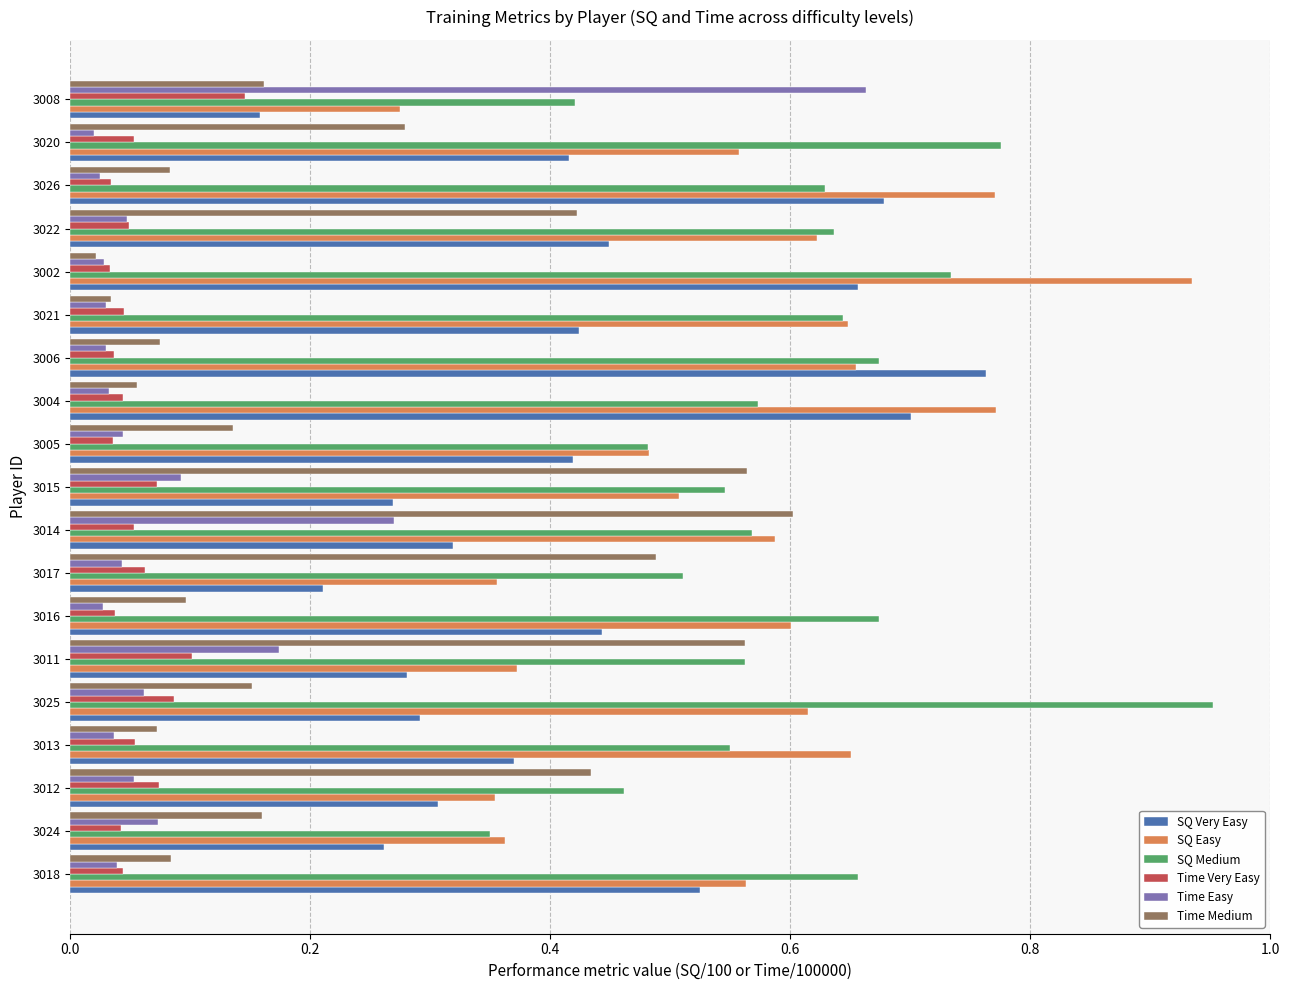

What are all the series names shown in the legend?

SQ Very Easy, SQ Easy, SQ Medium, Time Very Easy, Time Easy, Time Medium